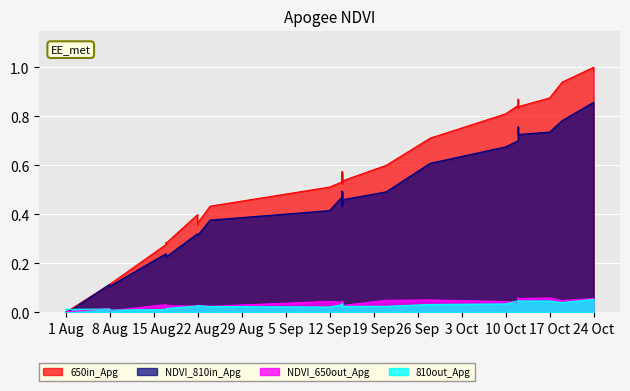

How many points are higher than both their immediate neighbors (excluding endpoints)?

7